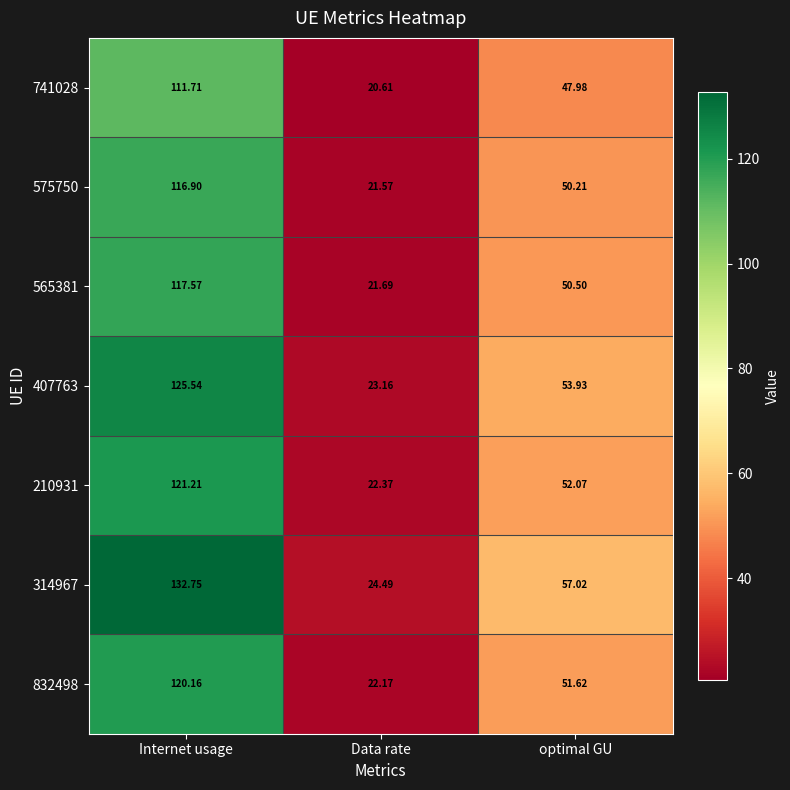

At which label is 741028 closest to 66?

optimal GU